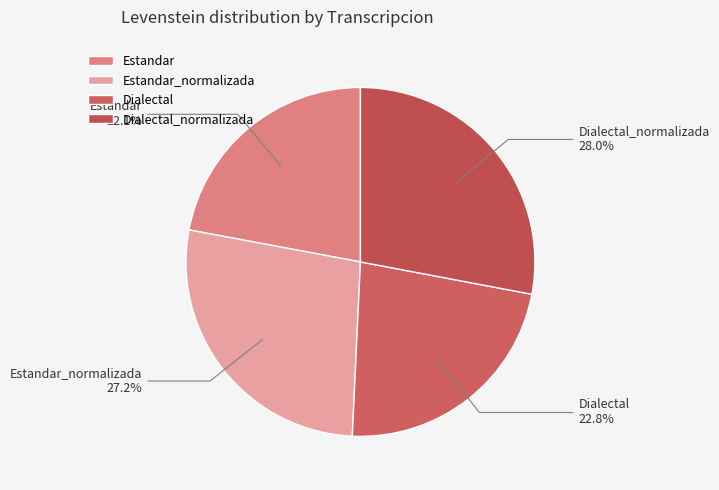

What percentage is the Estandar_normalizada slice, to the nearest percent?

27%